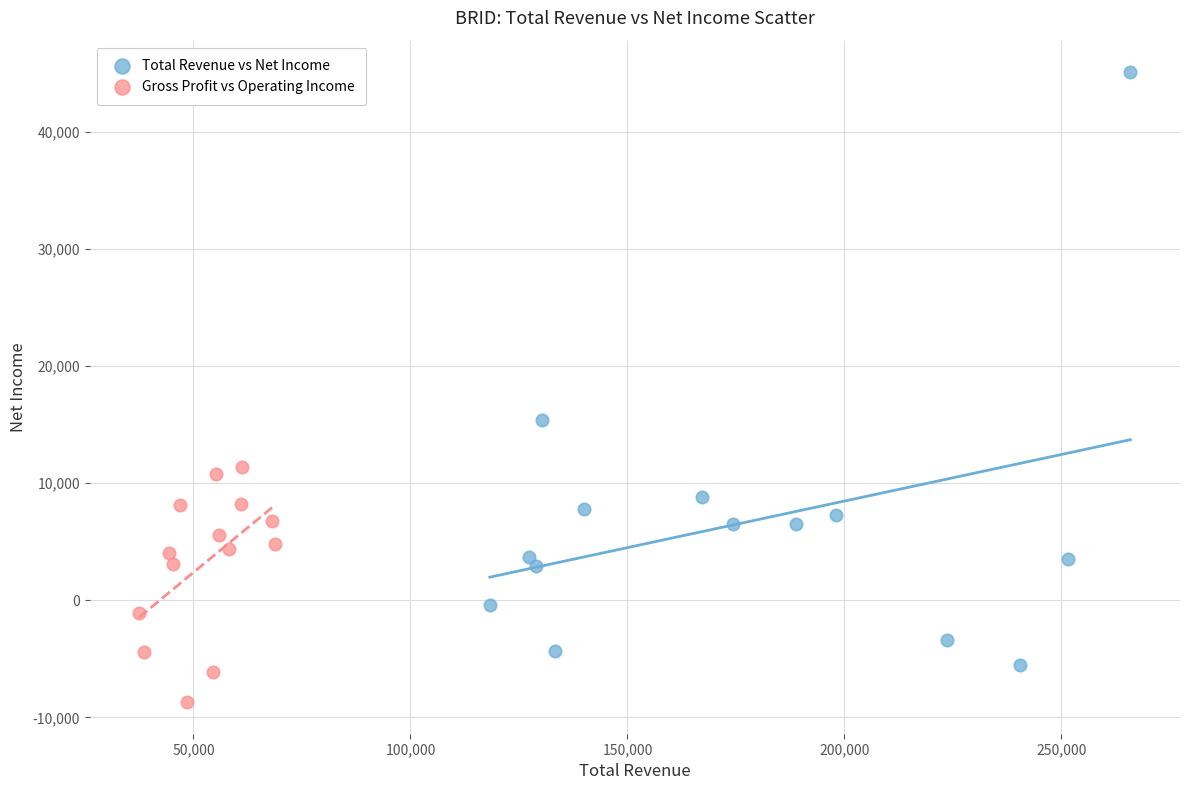

Which series has the widest spread of Y values?

Total Revenue vs Net Income